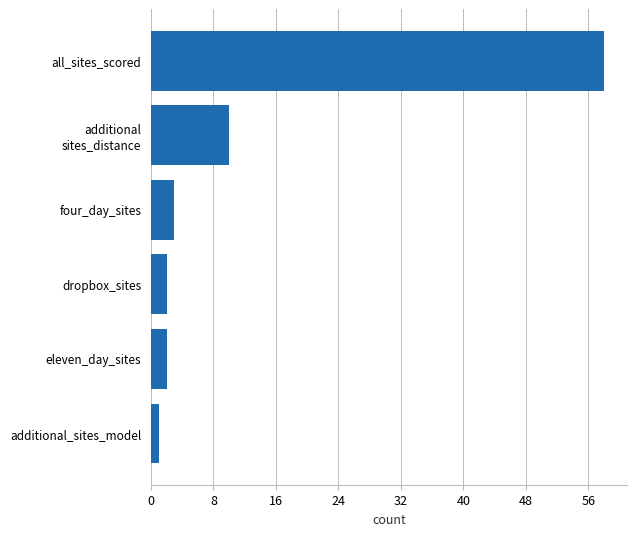

What is the change in value from eleven_day_sites to all_sites_scored?

+56